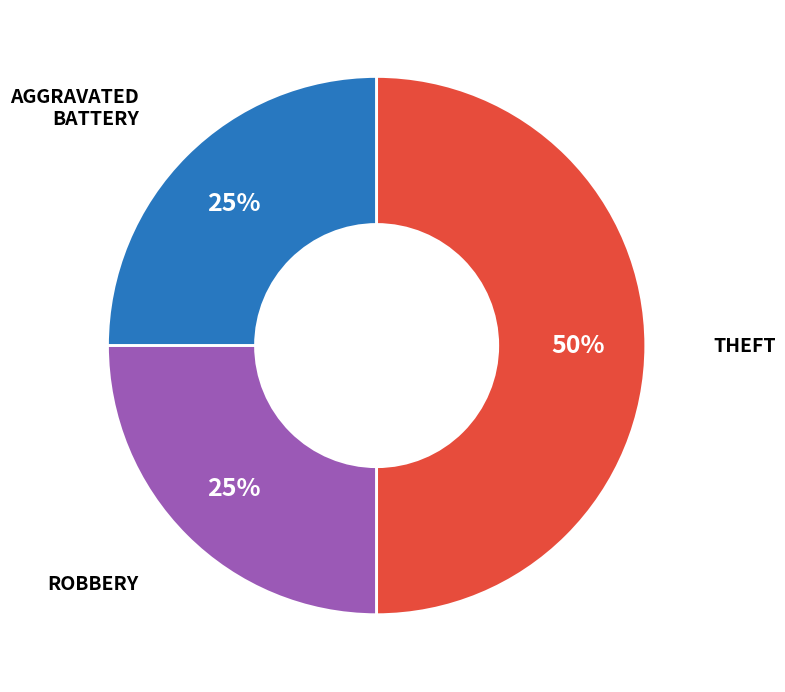

To the nearest percent, what is the difference between the largest and smallest slice percentages?

25%